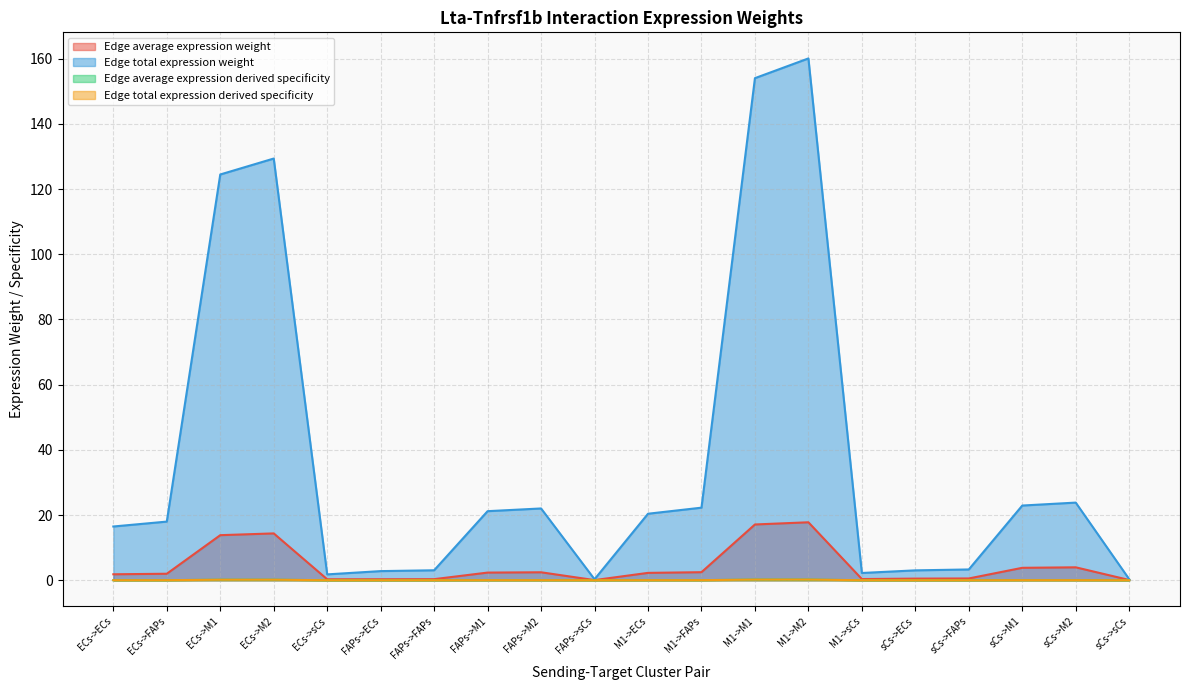

True or false: Edge total expression weight has a value of 30.9 at M1->FAPs.

False